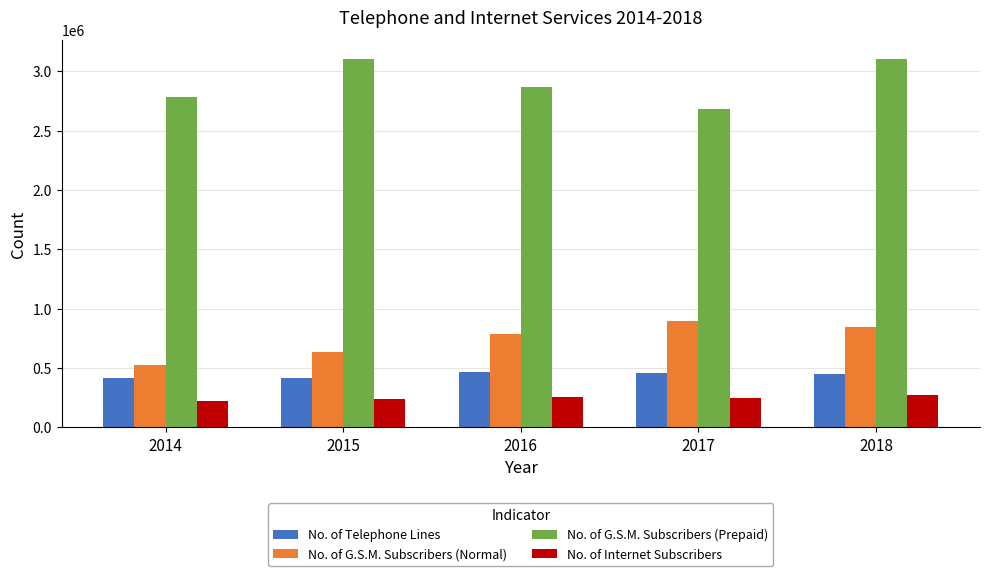

At how many categories does at least one series exceed 1847270?

5